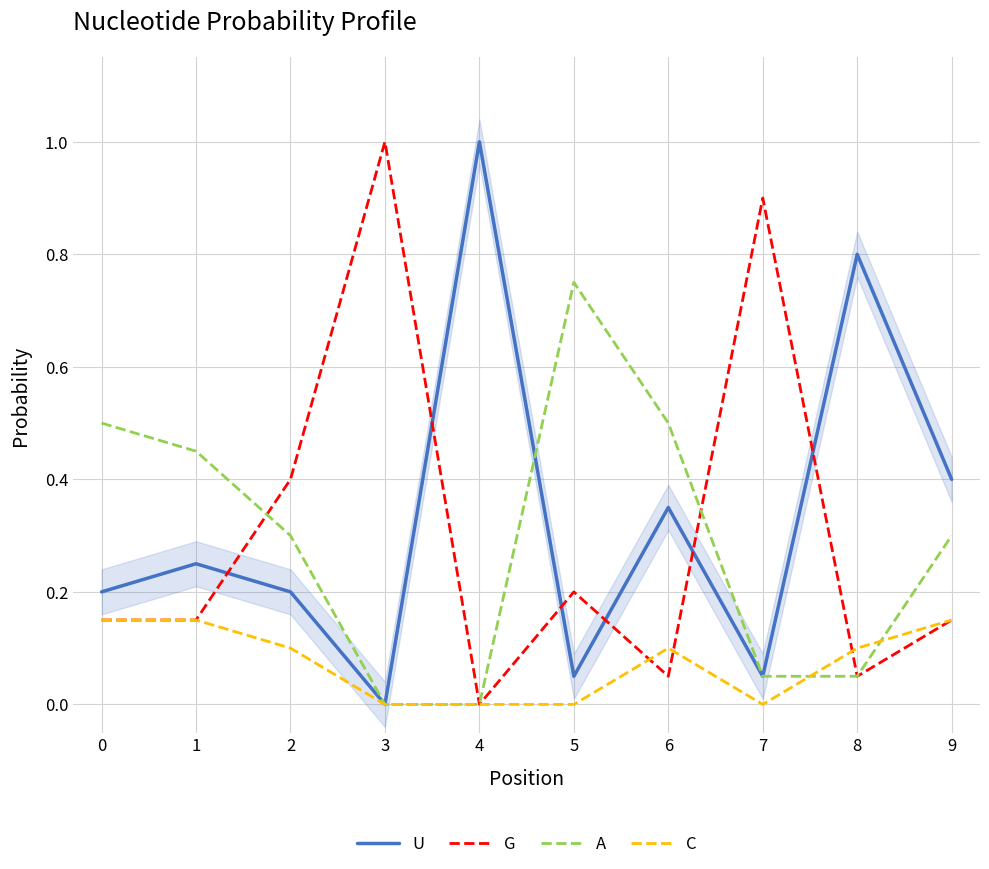

How many intersections are there between G and U?

6